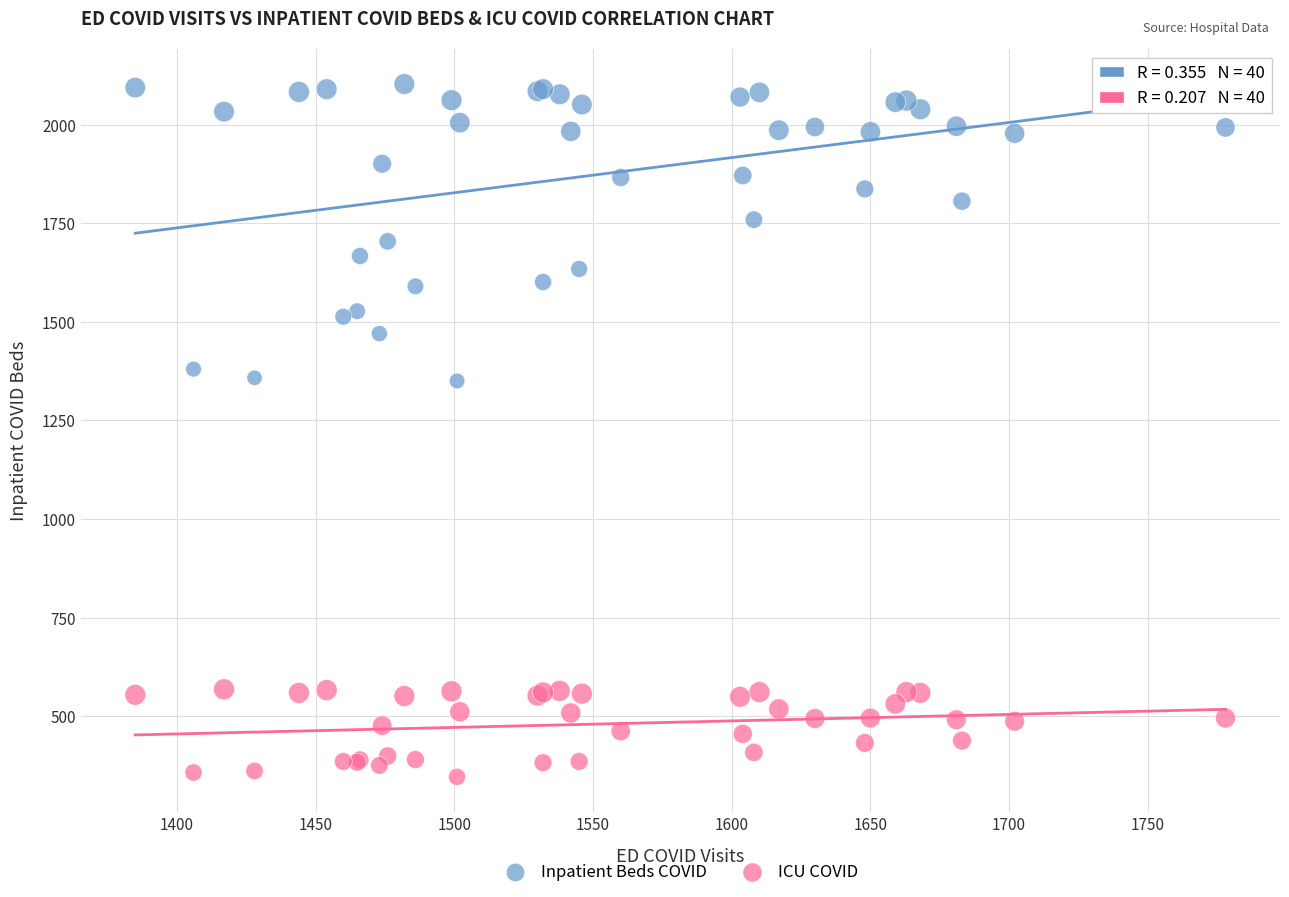

What is the X range (max minus min) for the scatter plot?

393